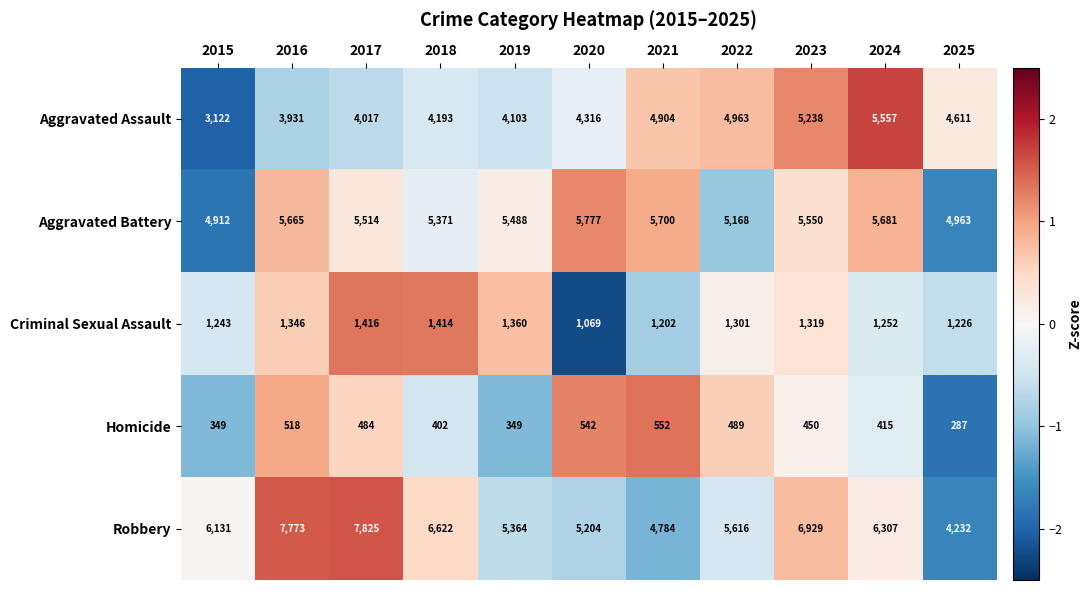

Between 2017 and 2022, which series saw the biggest shift?

Robbery